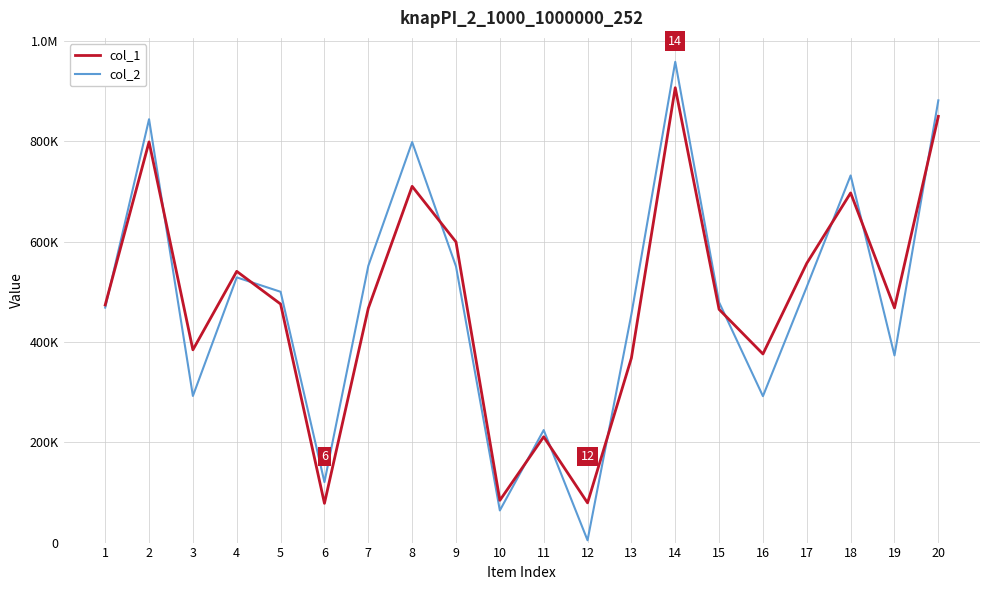

Where is the first local maximum for col_2?

2